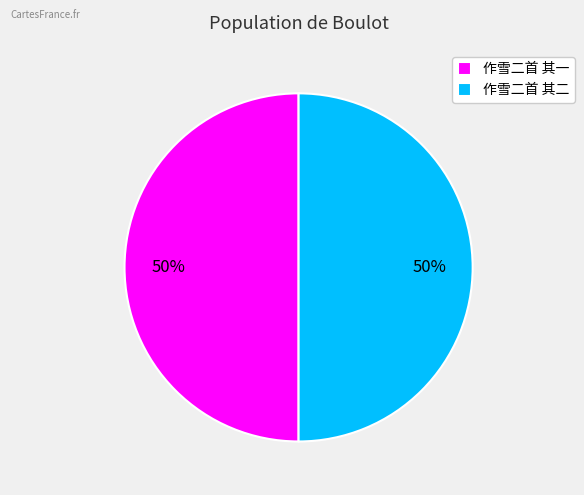

The 作雪二首 其一 slice represents 50% of the pie. True or false?

True